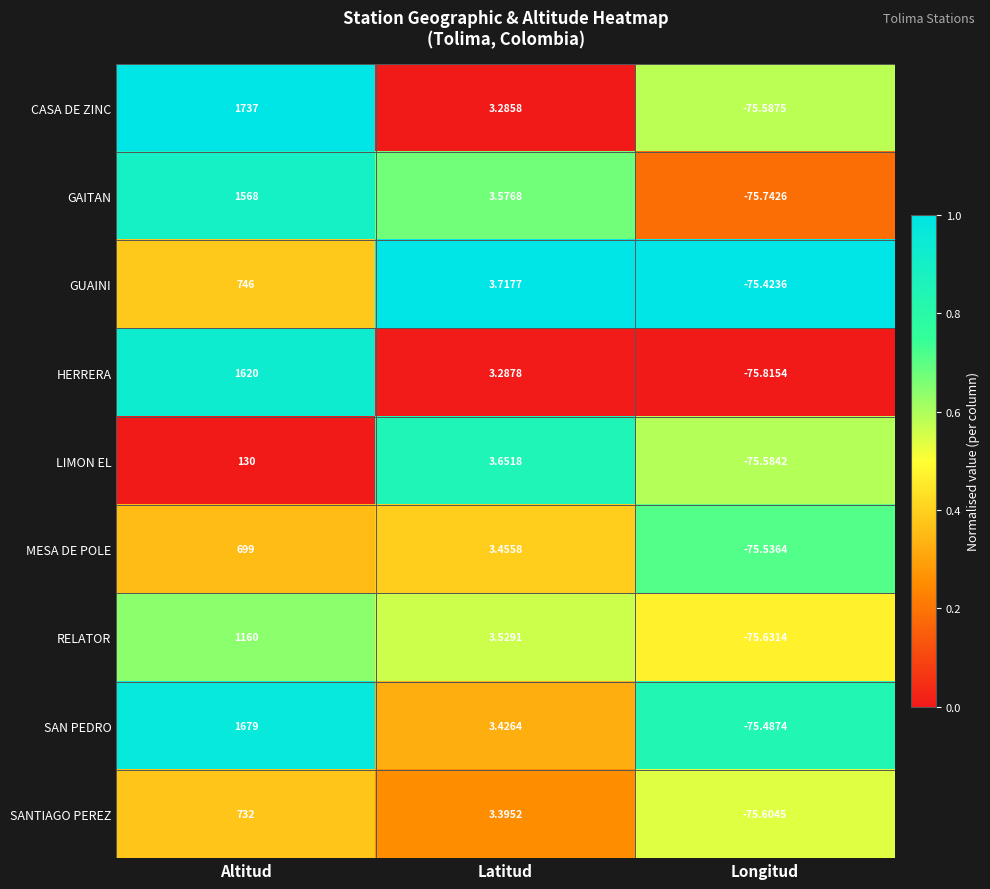

At Altitud, list the series in order from largest to smallest.

CASA DE ZINC, SAN PEDRO, HERRERA, GAITAN, RELATOR, GUAINI, SANTIAGO PEREZ, MESA DE POLE, LIMON EL